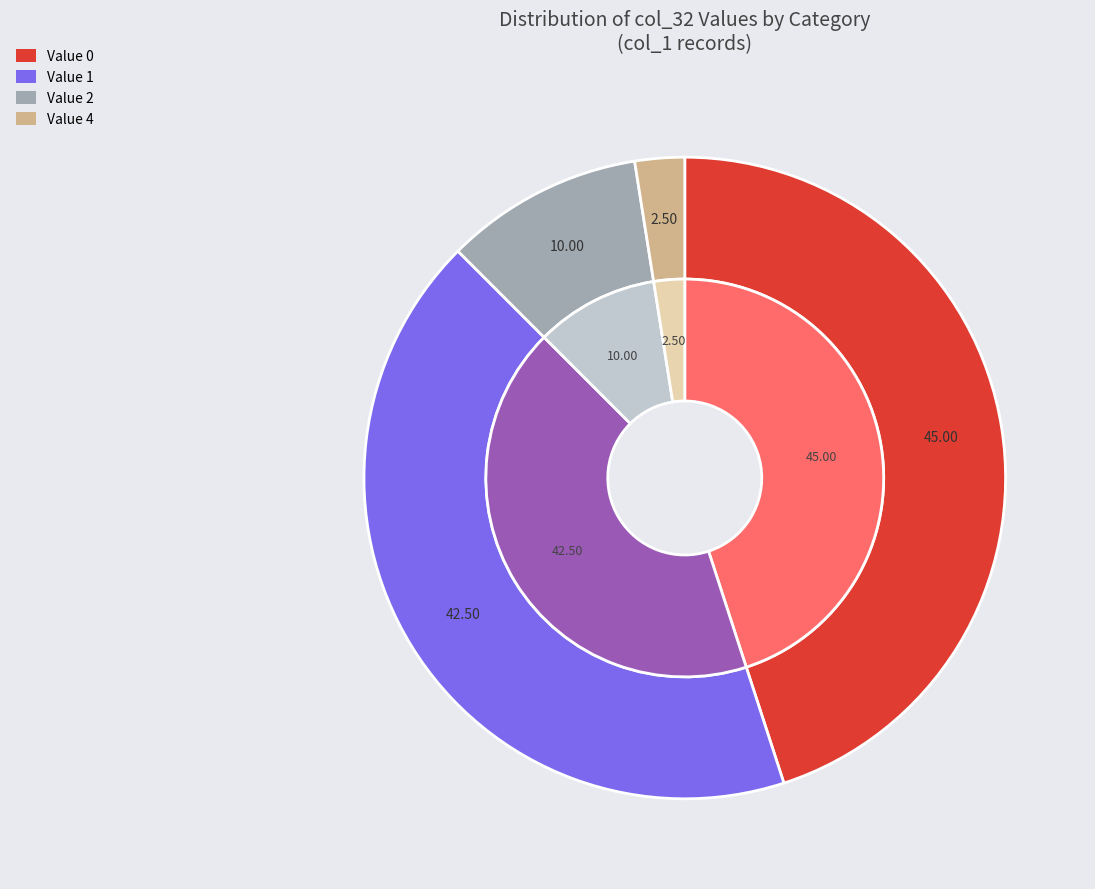

Is it true that DCBAI is 0% of the pie?

True